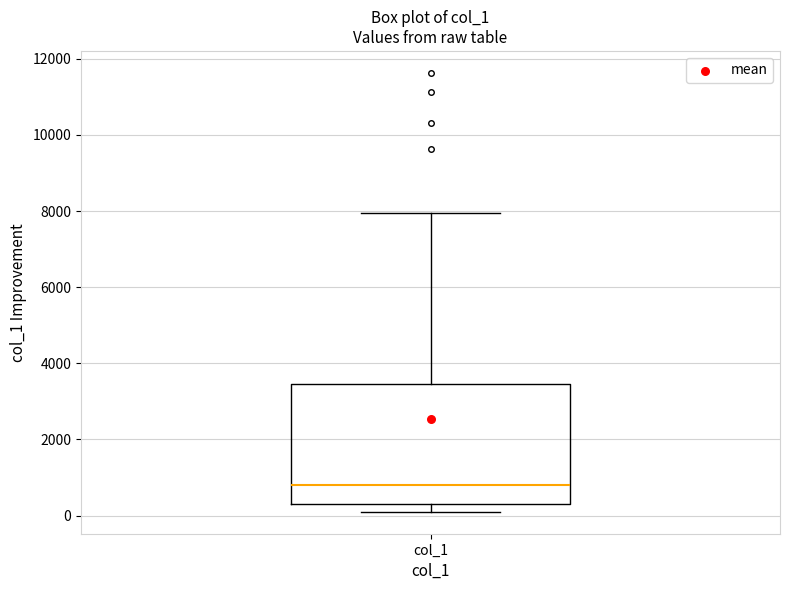

Read this box plot against the y-axis: the position of the median line, the range covered by the box, and the ends of both whiskers. The values are not printed on the chart, so give them approximately, as read against the axis.

median 800, box 200 to 3400, whiskers 200 (just below the box's lower edge) to 8000